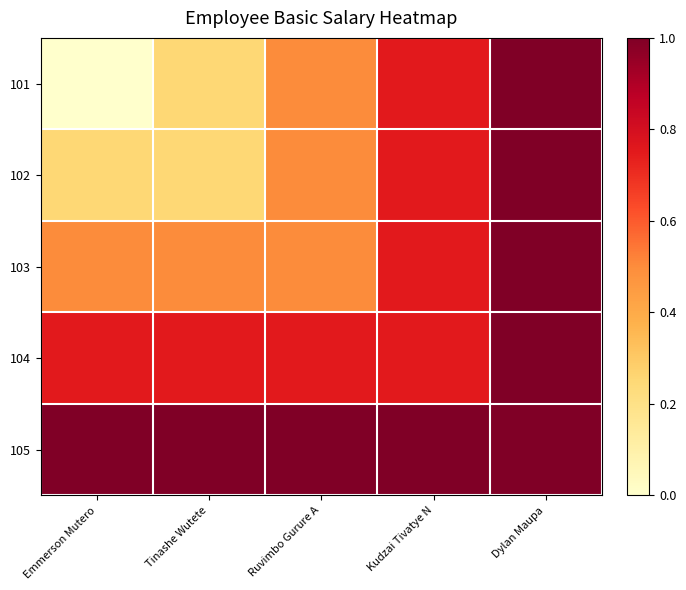

Reading left to right, what are all the values shown in this chart?

101: Emmerson Mutero=0.0	Tinashe Wutete=0.2	Ruvimbo Gurure A=0.5	Kudzai Tivatye N=0.8	Dylan Maupa=1.0
102: Emmerson Mutero=0.2	Tinashe Wutete=0.2	Ruvimbo Gurure A=0.5	Kudzai Tivatye N=0.8	Dylan Maupa=1.0
103: Emmerson Mutero=0.5	Tinashe Wutete=0.5	Ruvimbo Gurure A=0.5	Kudzai Tivatye N=0.8	Dylan Maupa=1.0
104: Emmerson Mutero=0.8	Tinashe Wutete=0.8	Ruvimbo Gurure A=0.8	Kudzai Tivatye N=0.8	Dylan Maupa=1.0
105: Emmerson Mutero=1.0	Tinashe Wutete=1.0	Ruvimbo Gurure A=1.0	Kudzai Tivatye N=1.0	Dylan Maupa=1.0